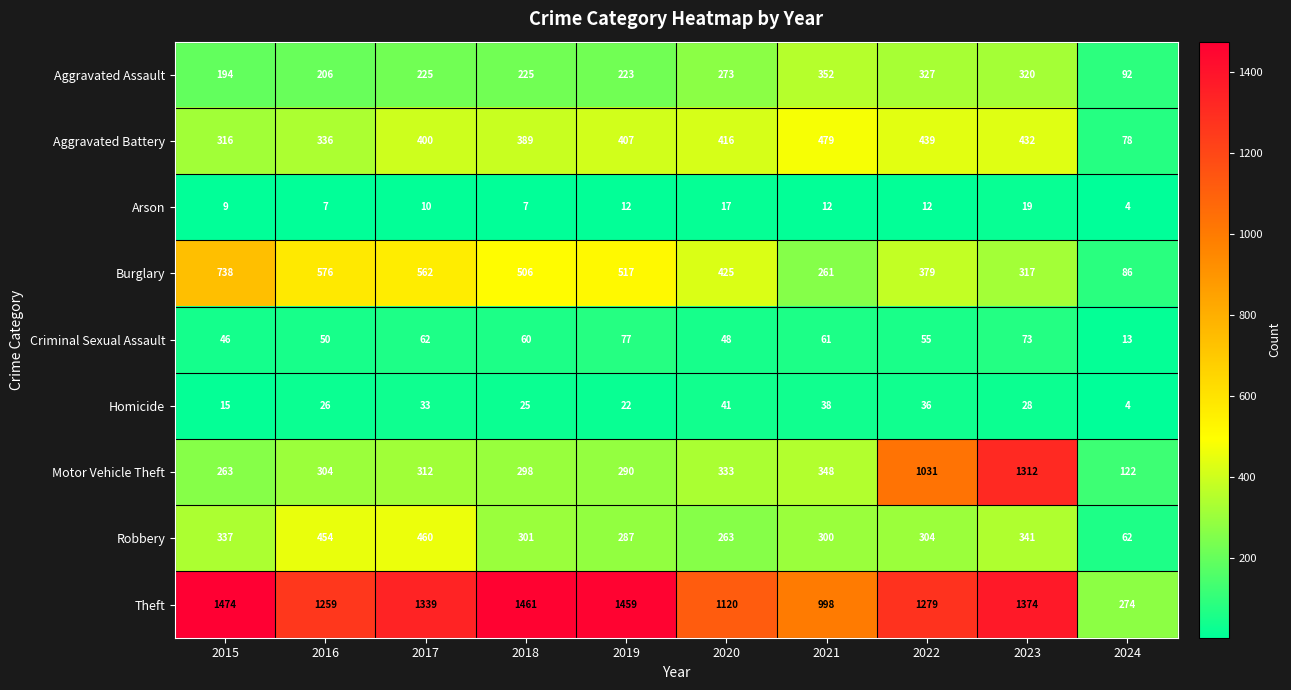

Which series has the widest spread of values?

Theft